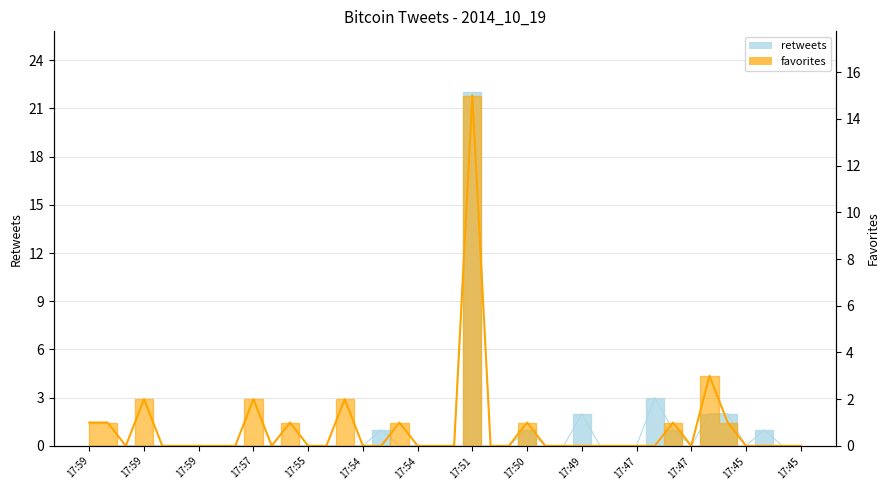

What is the average value?

1